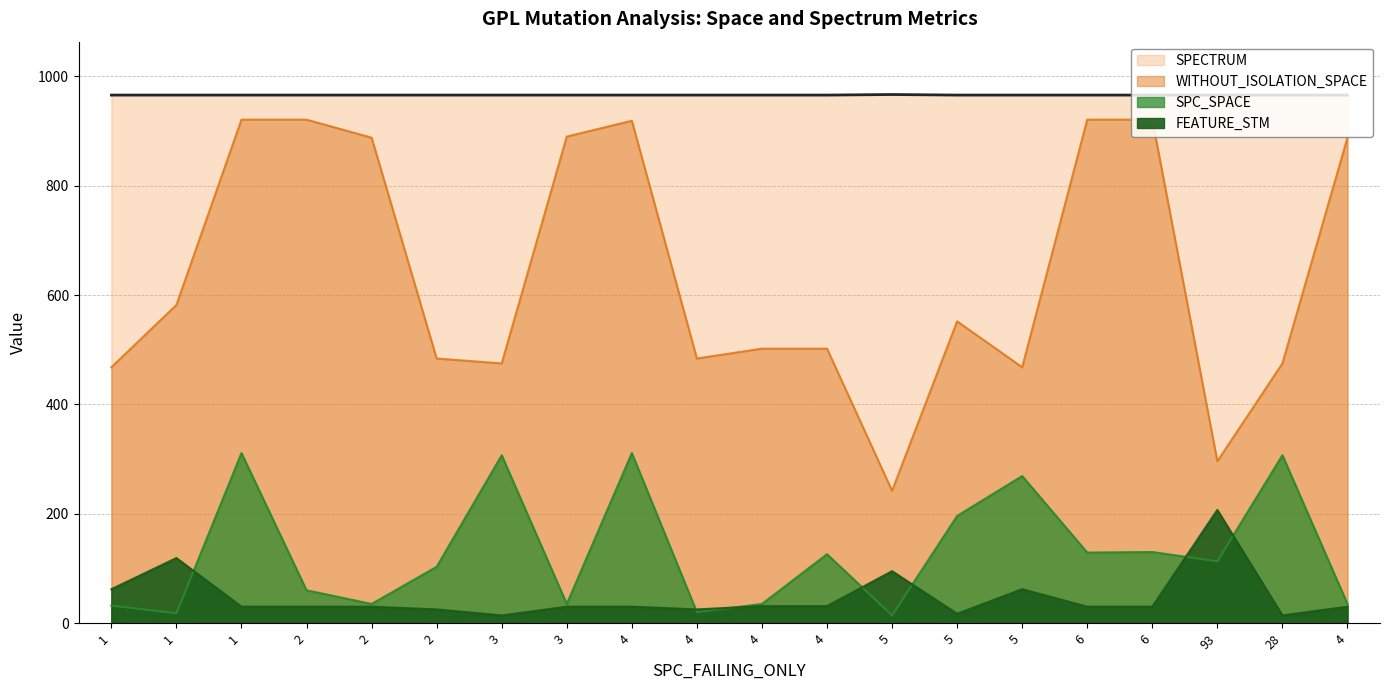

What is the difference between the maximum and minimum values in the FEATURE_STM series?

193